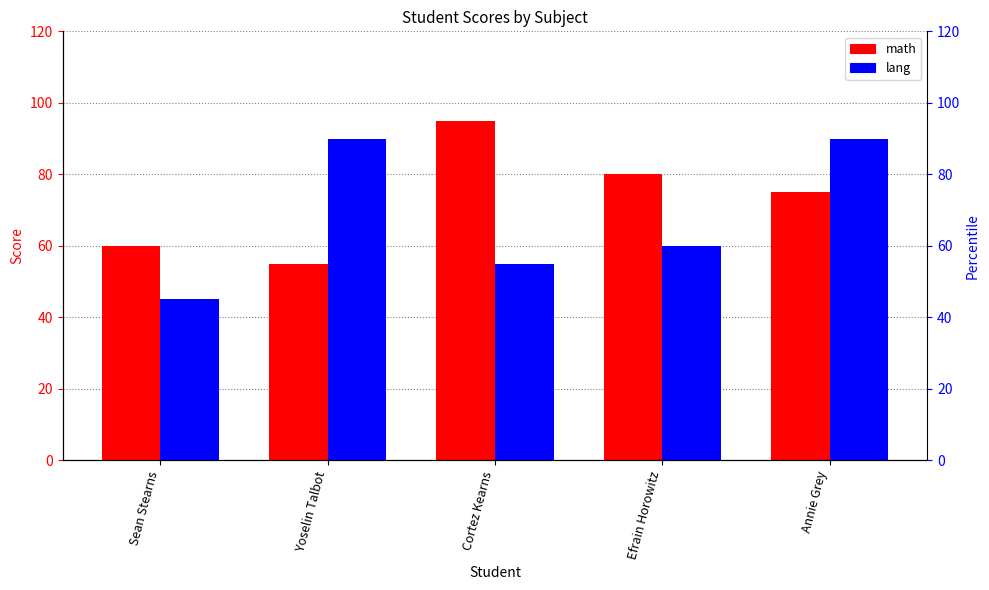

Between Efrain Horowitz and Annie Grey, which series saw the biggest shift?

lang